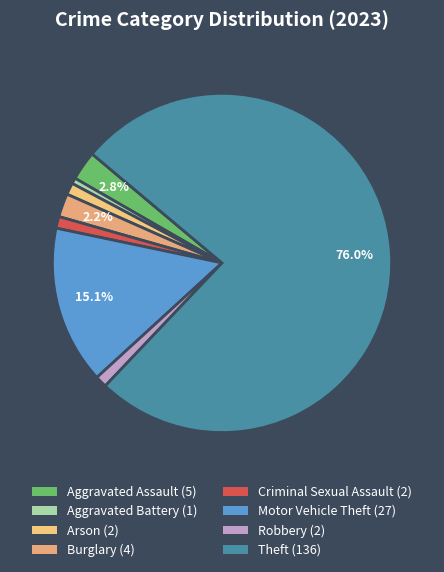

What percentage is the Criminal Sexual Assault slice, to the nearest percent?

1%